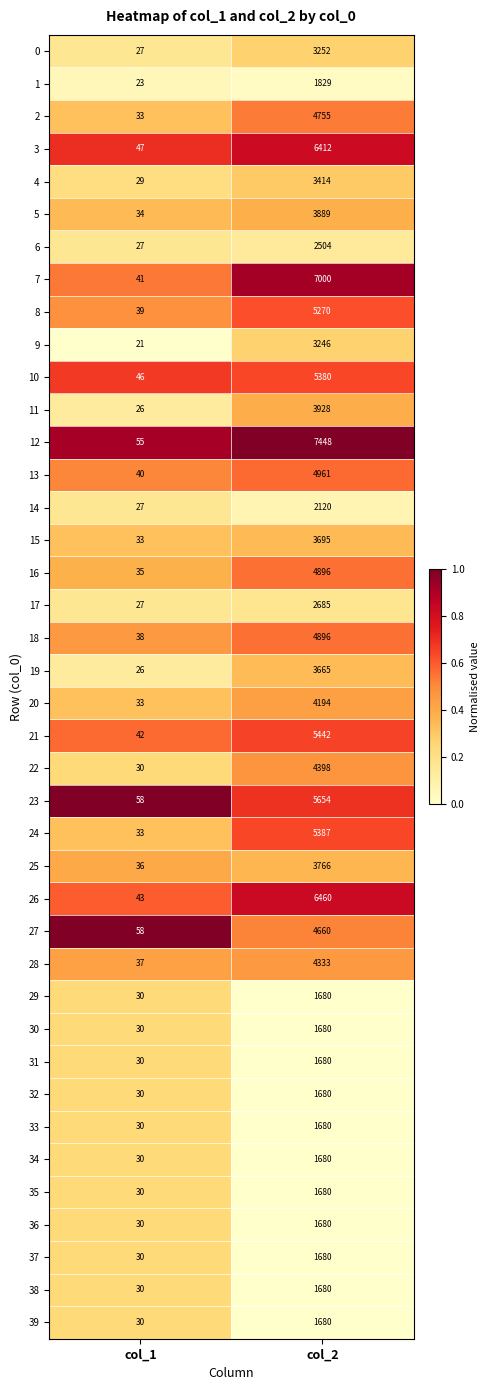

What is the greatest value displayed?

7448